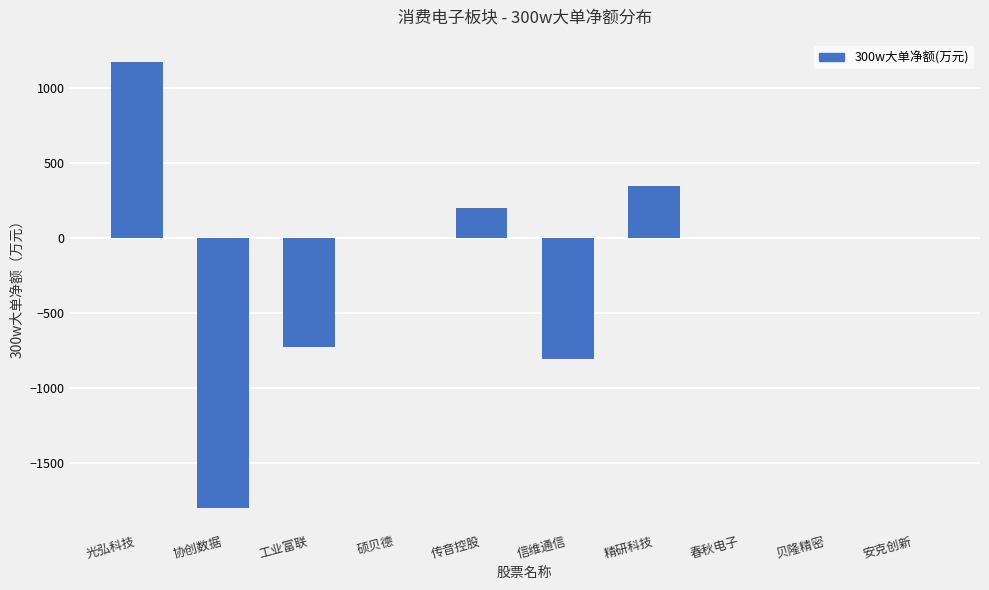

What is the change in value from 传音控股 to 安克创新?

-200.1